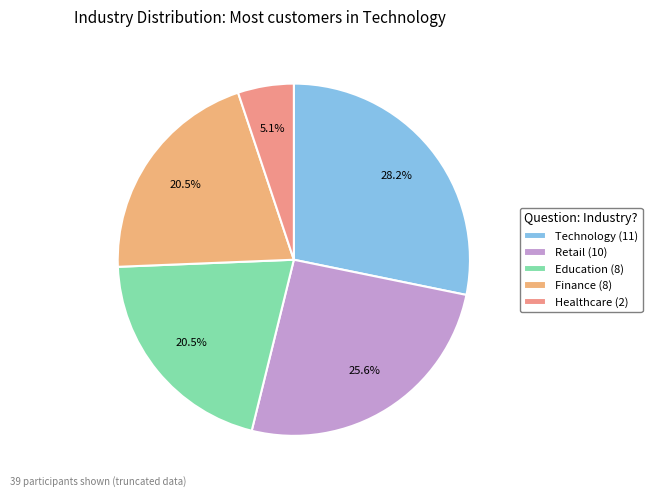

How many segments does this pie chart have?

5